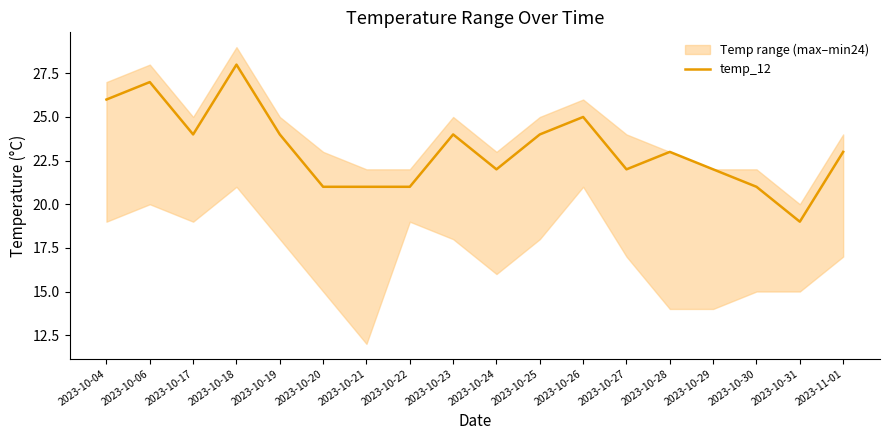

What is the value of the 13th point from the left?

22